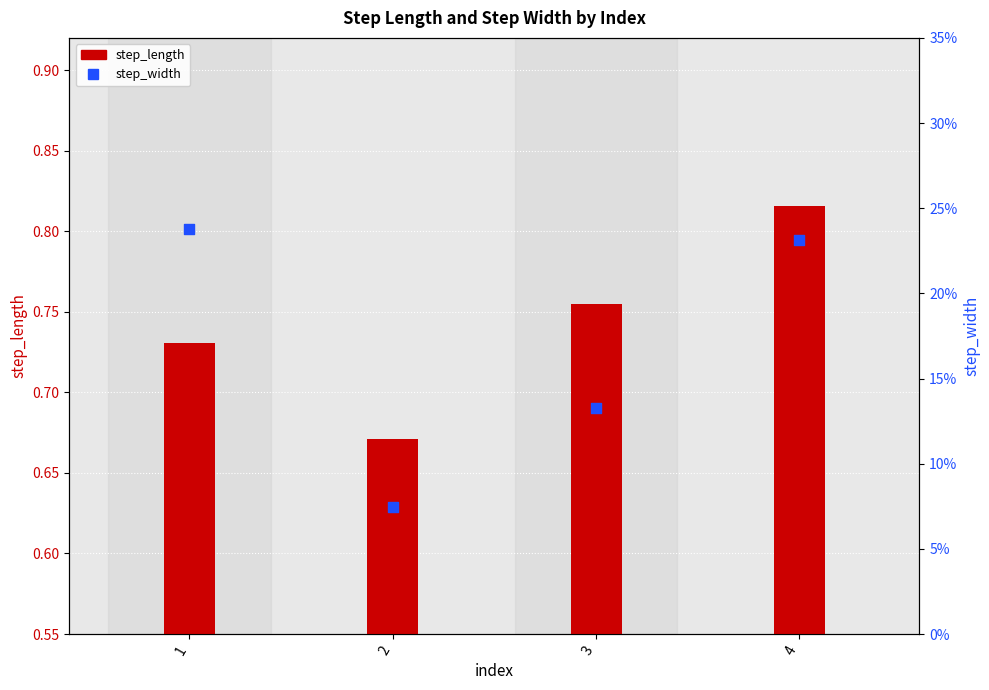

At which category is the sum across all series the highest?

4